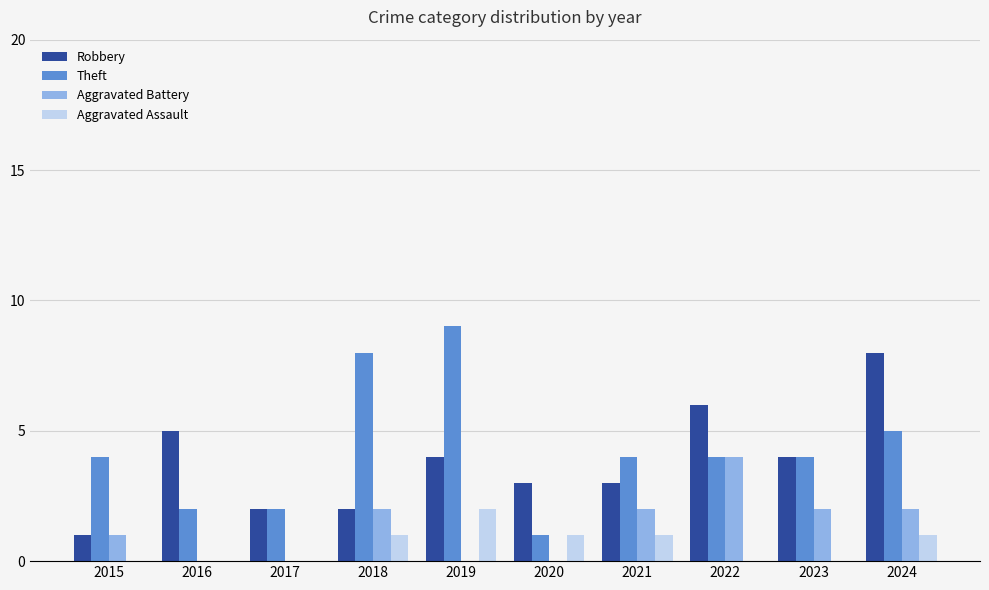

What is the approximate value of Robbery at 2021?

3